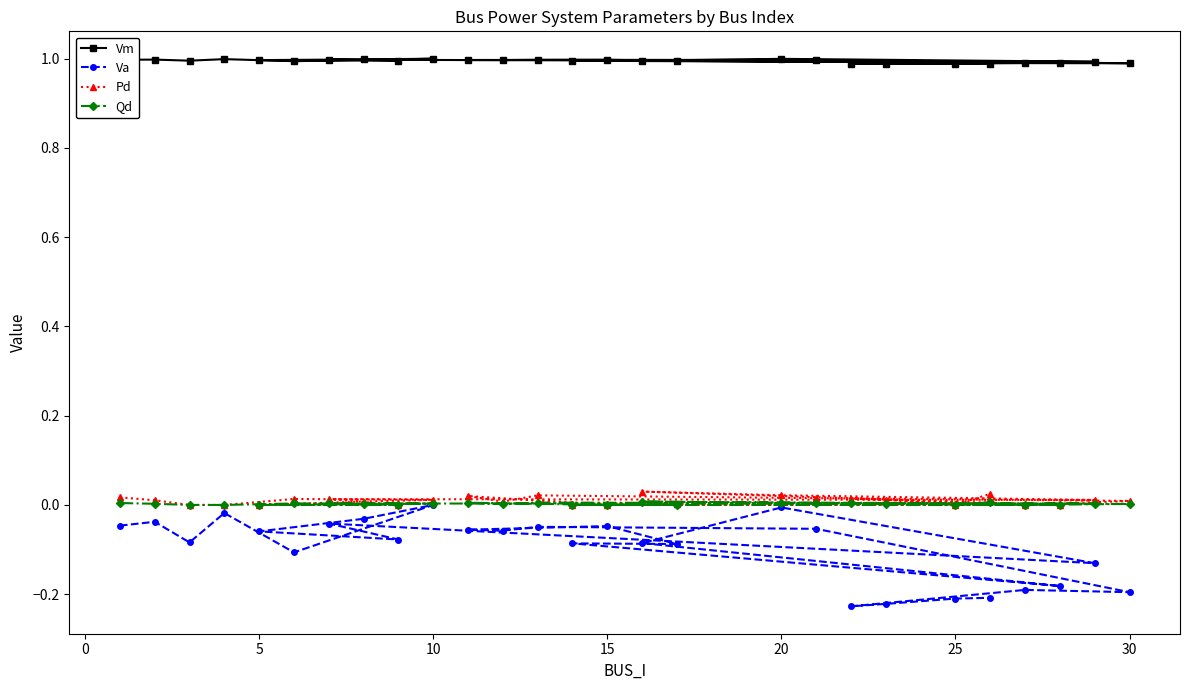

Which series has the largest range (max minus min)?

Va